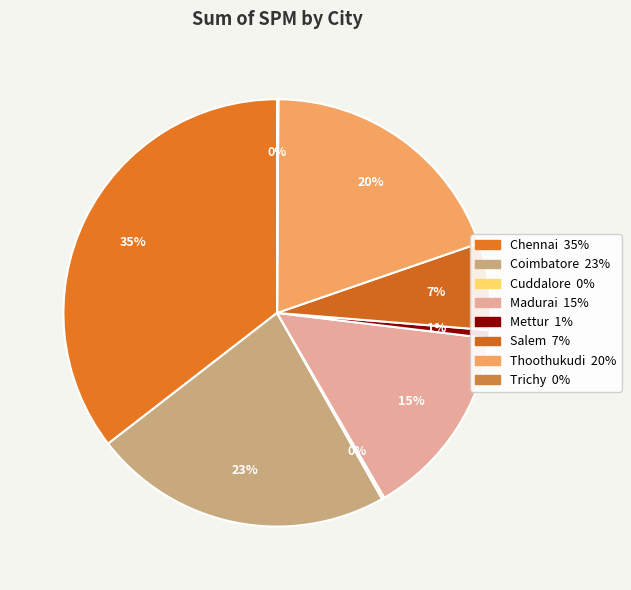

Does Chennai represent more than half of the total?

No